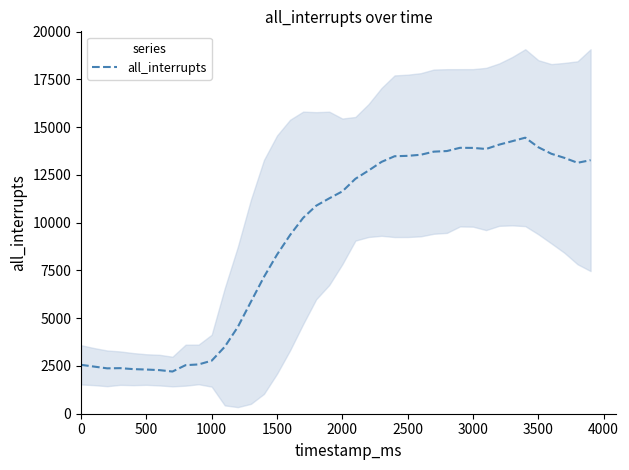

How many points are higher than both their immediate neighbors (excluding endpoints)?

3